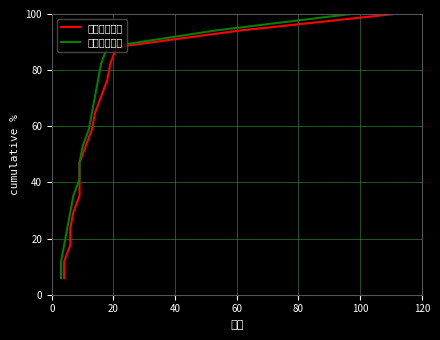

Does the chart display data point markers on the line(s)?

No